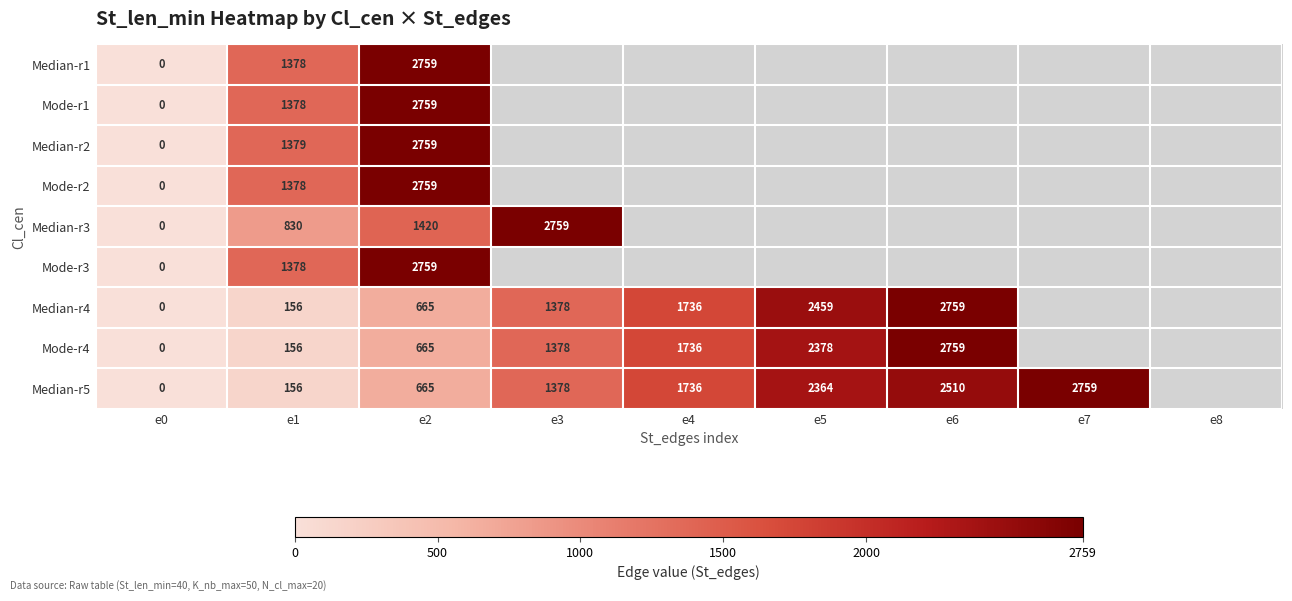

At which category is the sum across all series the highest?

e2